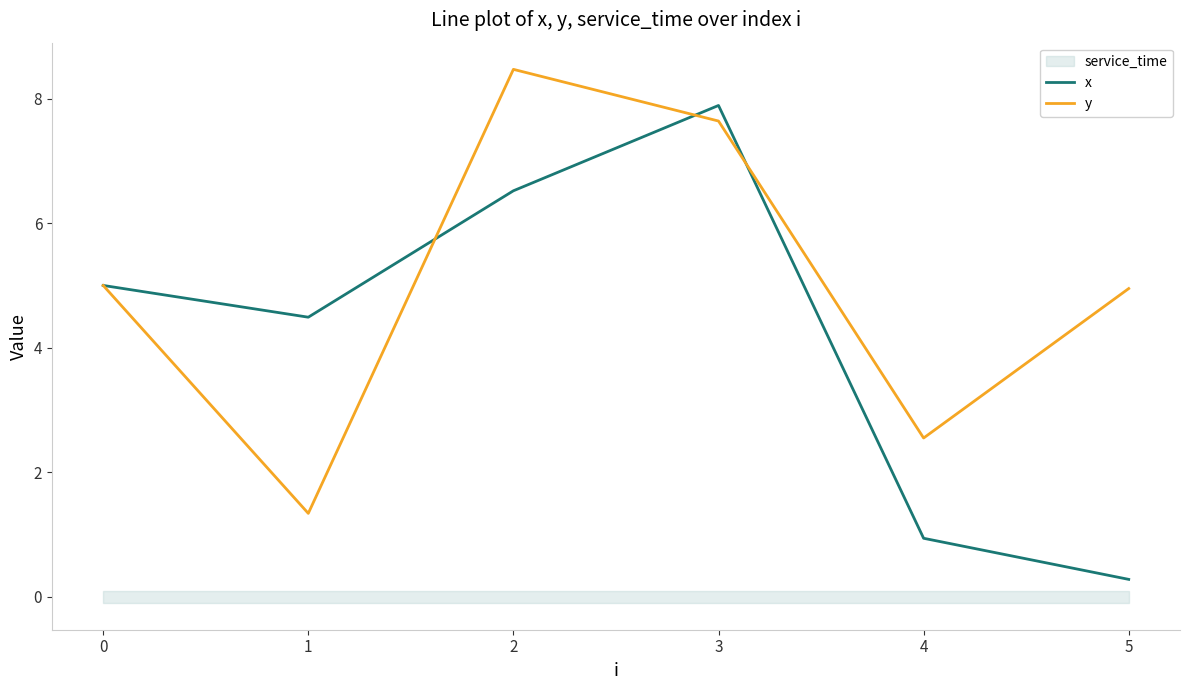

What is the value of the y point at the 2nd from the left?

1.3